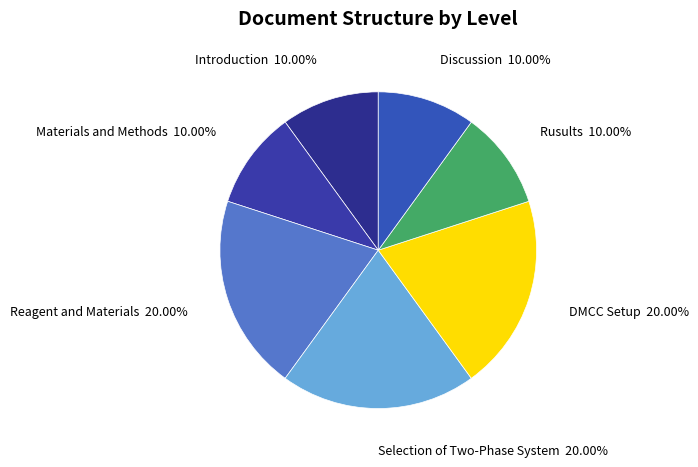

What is the smallest slice in the pie chart?

Introduction